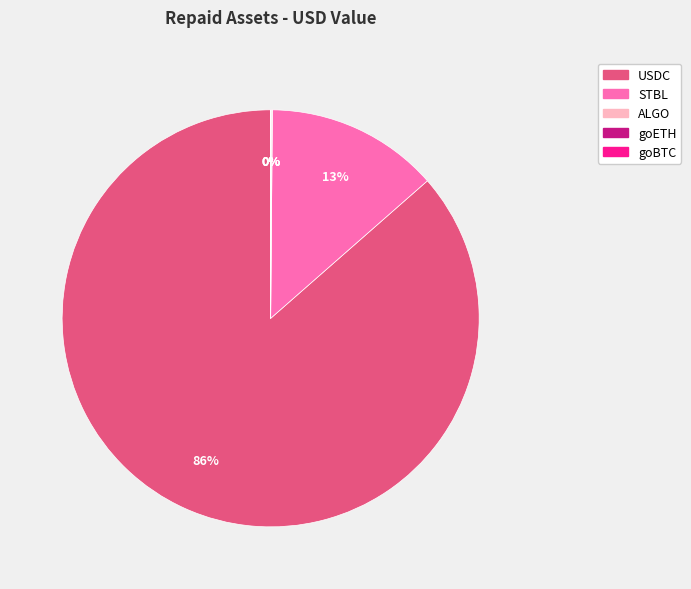

Which slice is the largest?

USDC